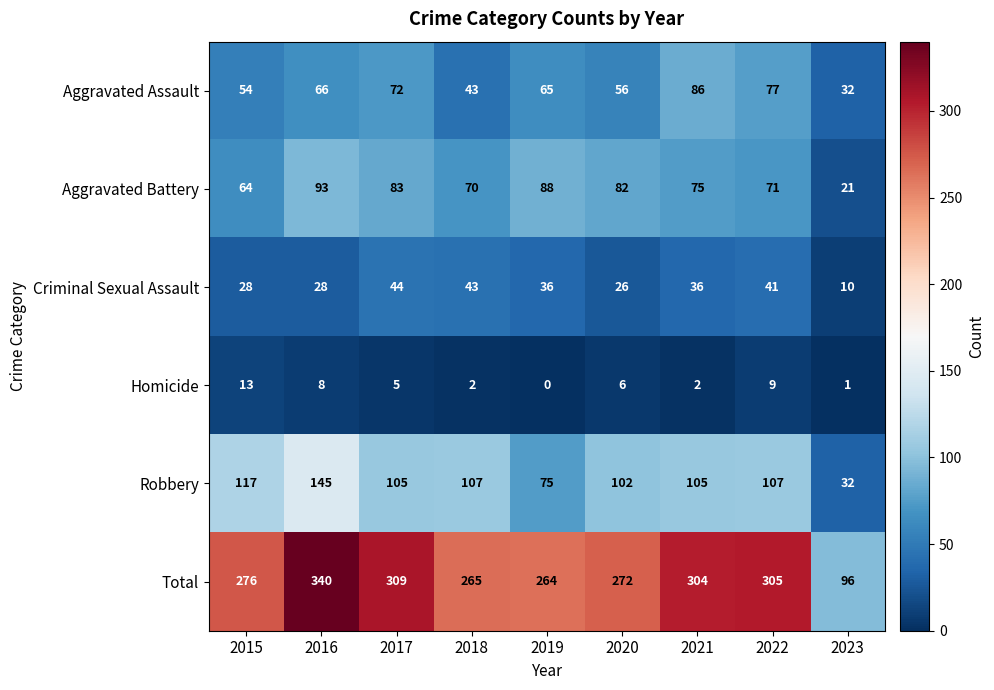

Which series has the widest spread of values?

Total